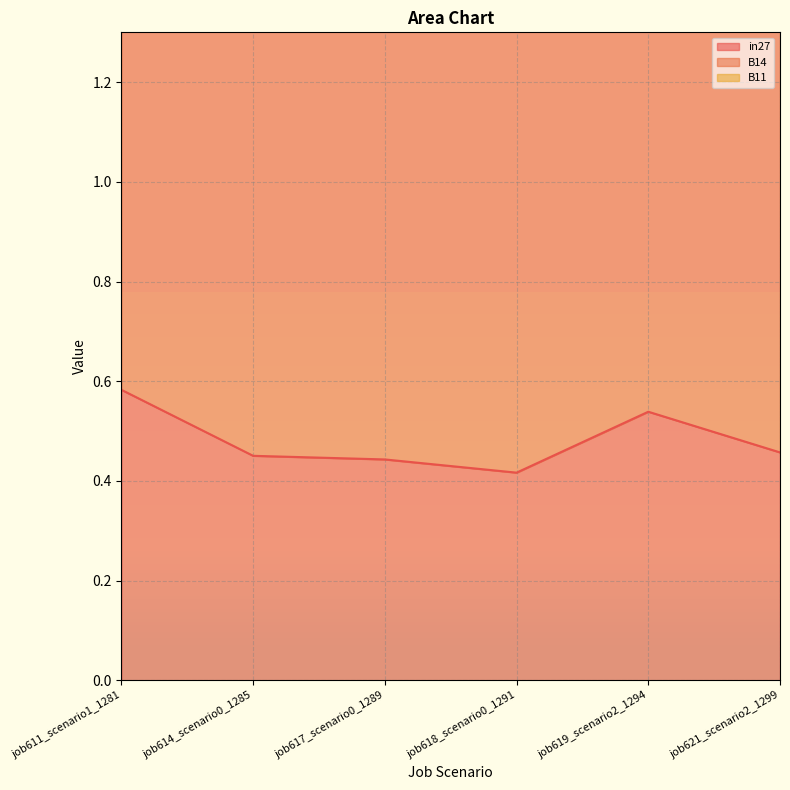

What is the label of the 3rd point from the left?

job617_scenario0_1289